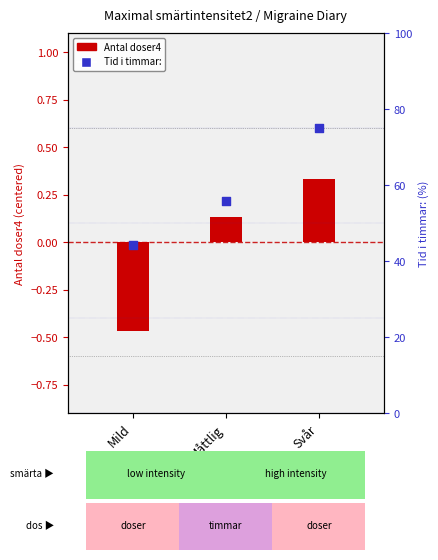

Which series reaches the maximum Y coordinate?

Tid i timmar: